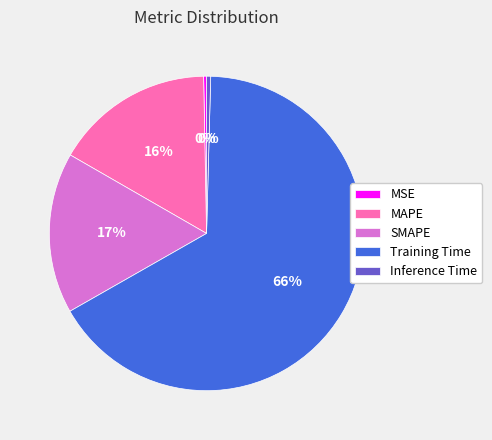

How many segments does this pie chart have?

5